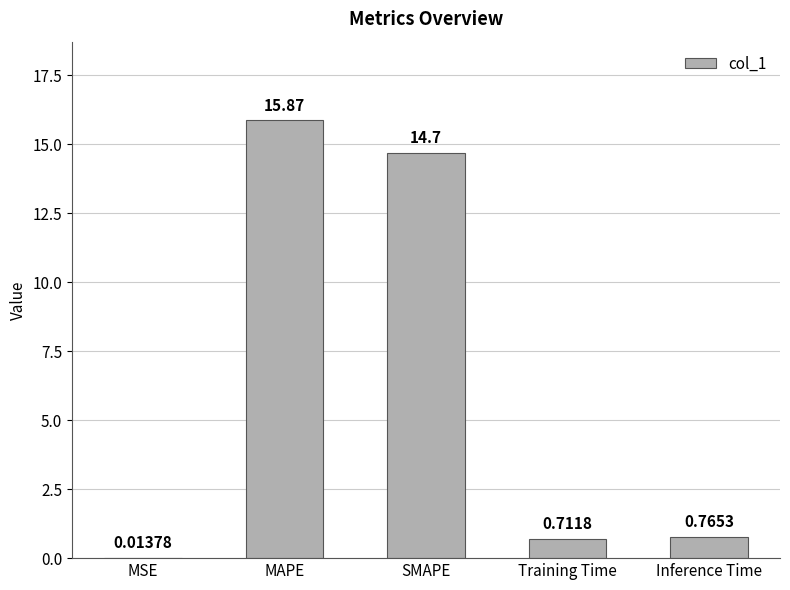

Which category has the highest value across all series?

MAPE